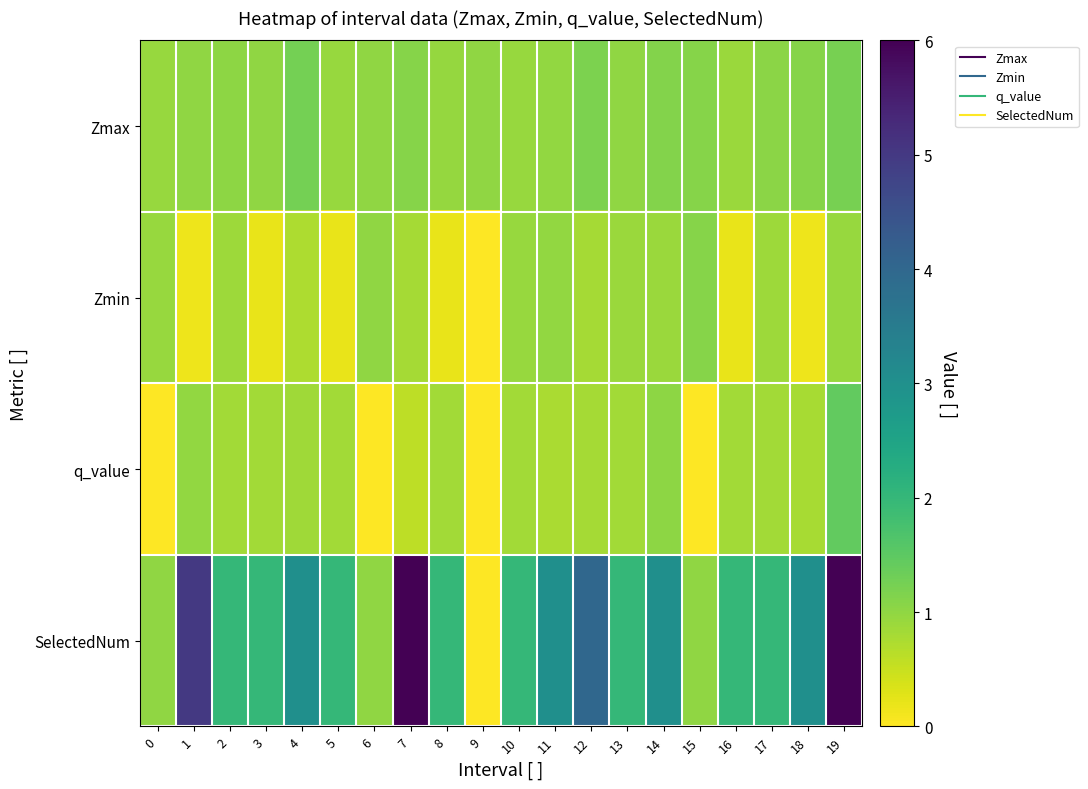

Reading right to left, transcribe all the data shown in this chart.

Zmax: 19=1.2	18=1.1	17=1.1	16=0.9	15=1.1	14=1.1	13=1.0	12=1.2	11=1.0	10=0.9	9=1.0	8=1.0	7=1.1	6=1.0	5=0.9	4=1.2	3=1.0	2=1.0	1=1.0	0=0.9
Zmin: 19=0.9	18=0.2	17=0.9	16=0.2	15=1.1	14=0.9	13=0.9	12=0.8	11=1.0	10=0.9	9=0.0	8=0.2	7=0.8	6=1.0	5=0.2	4=0.7	3=0.2	2=0.9	1=0.2	0=0.9
q_value: 19=1.4	18=0.8	17=0.8	16=0.8	15=-0.0	14=1.0	13=0.8	12=0.8	11=0.8	10=0.8	9=0.0	8=0.8	7=0.6	6=-0.0	5=0.8	4=0.9	3=0.8	2=0.8	1=1.0	0=-0.0
SelectedNum: 19=6.0	18=3.0	17=2.0	16=2.0	15=1.0	14=3.0	13=2.0	12=4.0	11=3.0	10=2.0	9=0.0	8=2.0	7=6.0	6=1.0	5=2.0	4=3.0	3=2.0	2=2.0	1=5.0	0=1.0